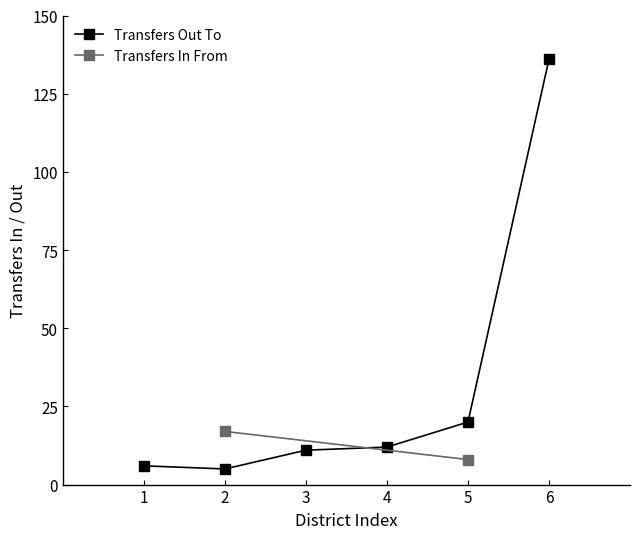

At which label is Transfers Out To closest to 70?

5